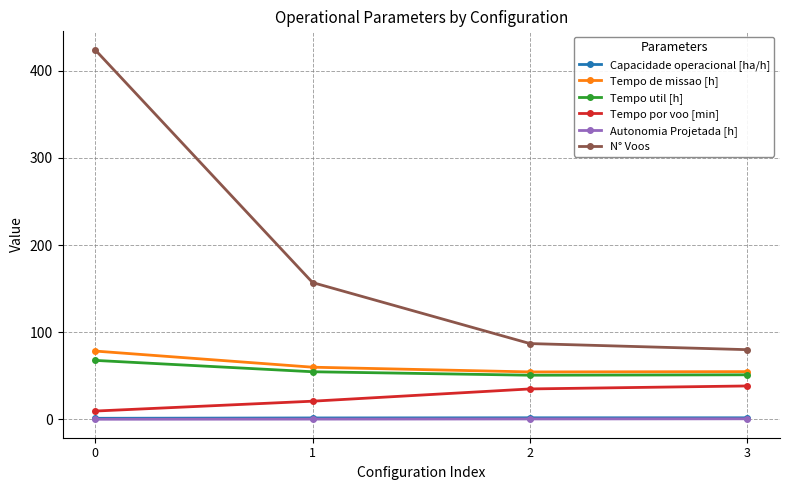

Which series has the largest total across all categories?

N° Voos